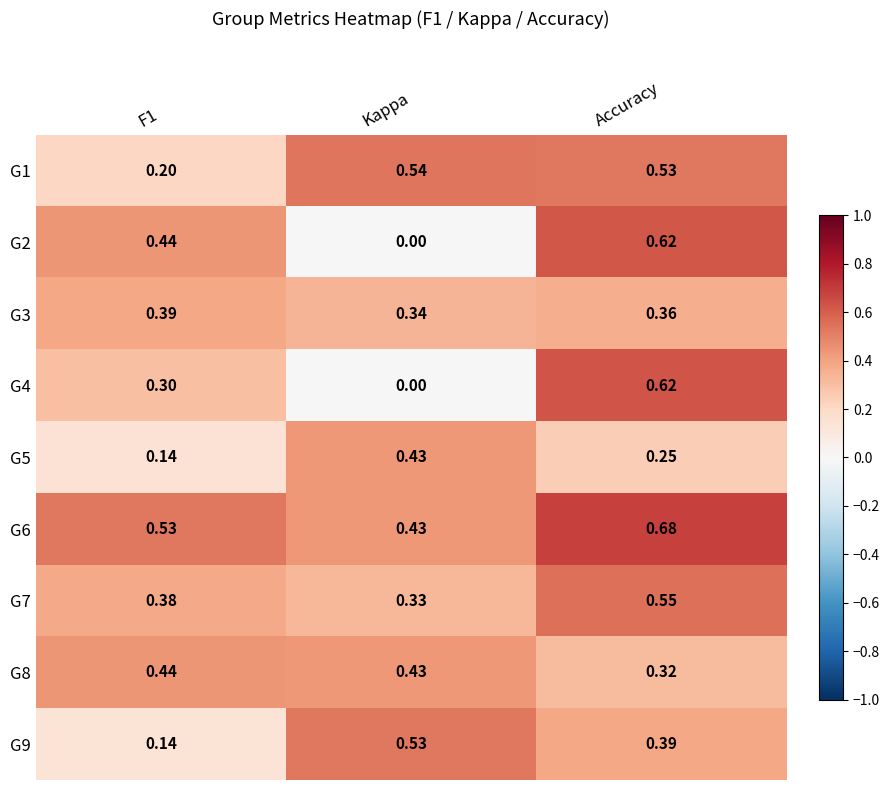

At which category is the sum across all series the highest?

Accuracy